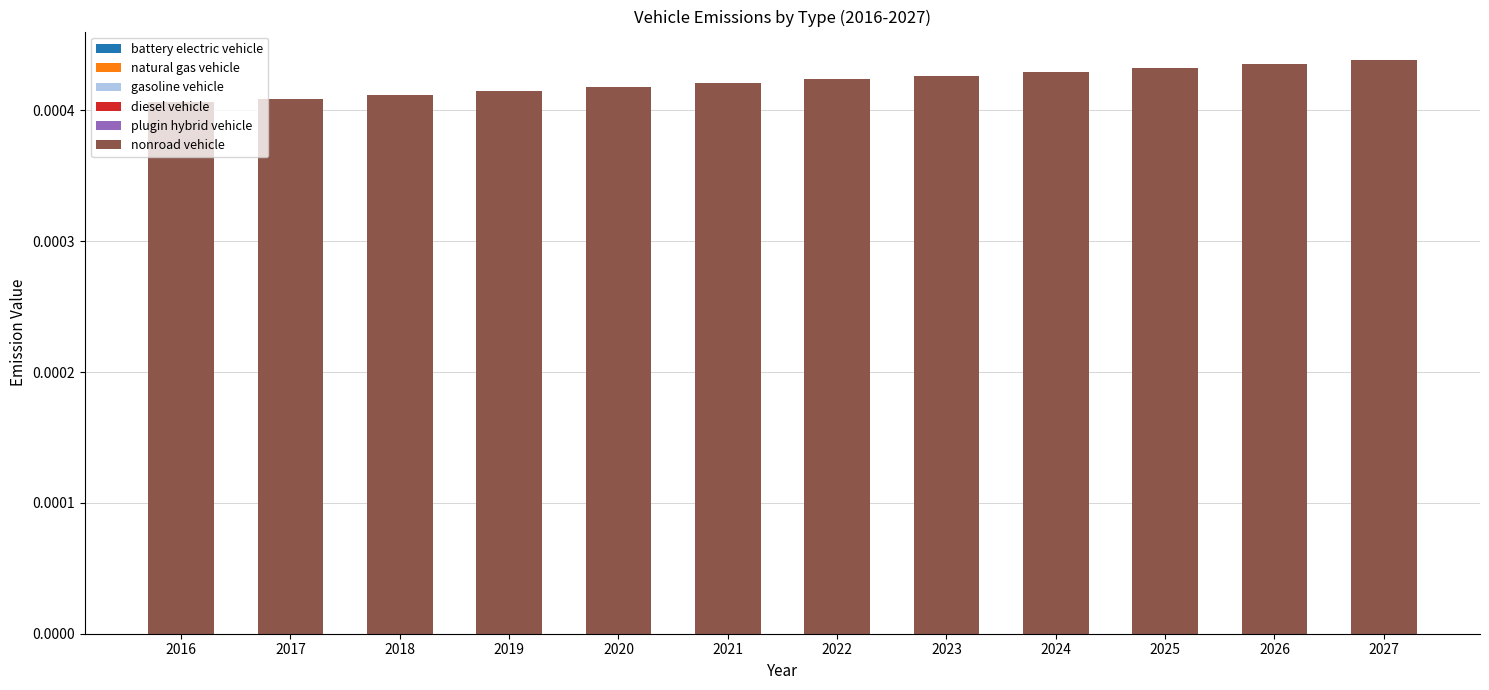

Between 2023 and 2020, which is larger?

2023